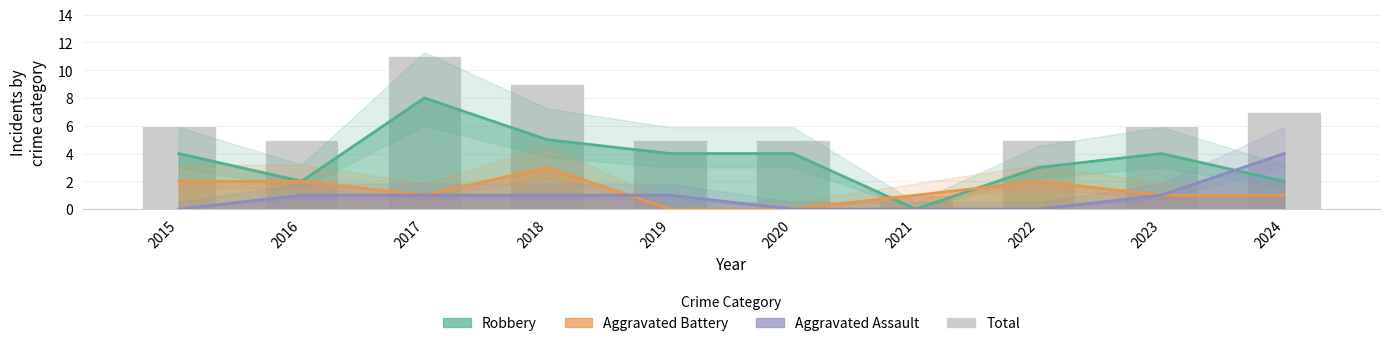

Rank the series by their maximum value, from highest to lowest.

Total, Robbery, Aggravated Assault, Aggravated Battery